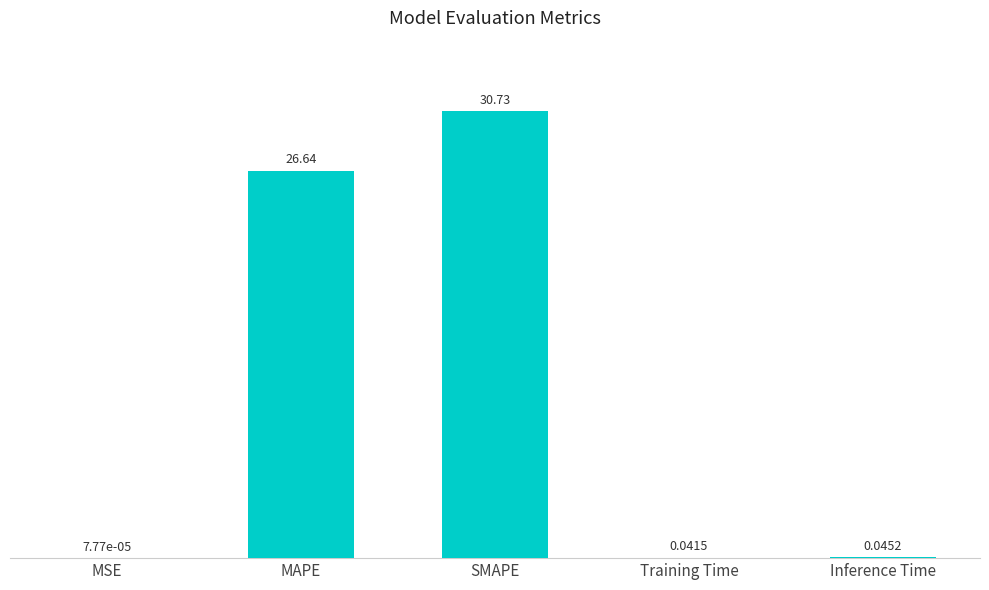

What is the change in value from MSE to SMAPE?

+30.7